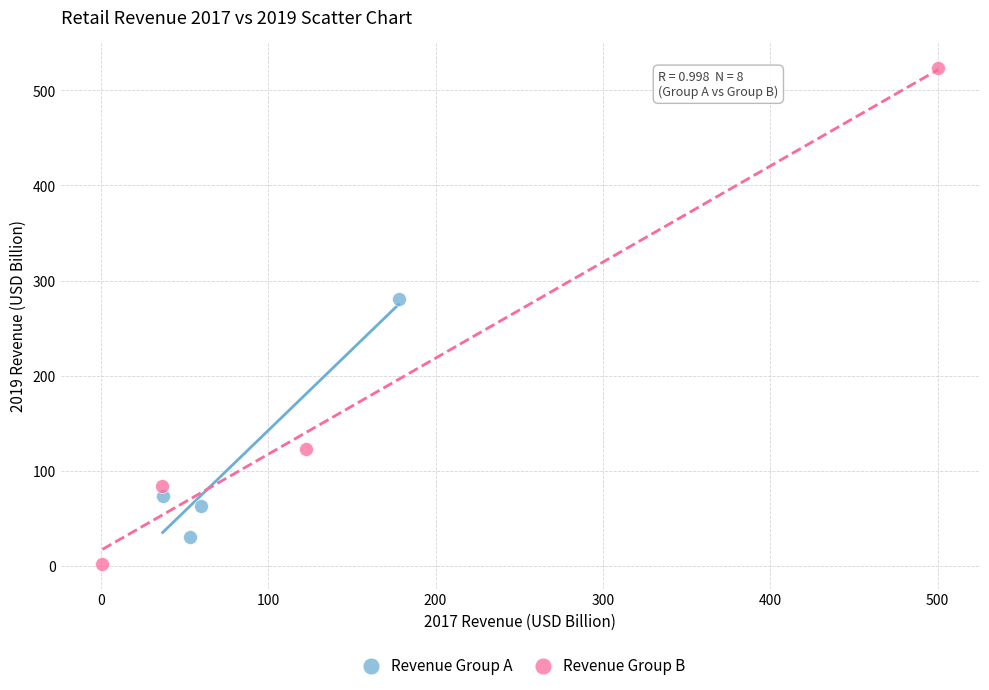

What are all the series names shown in the legend?

Revenue Group A, Revenue Group B